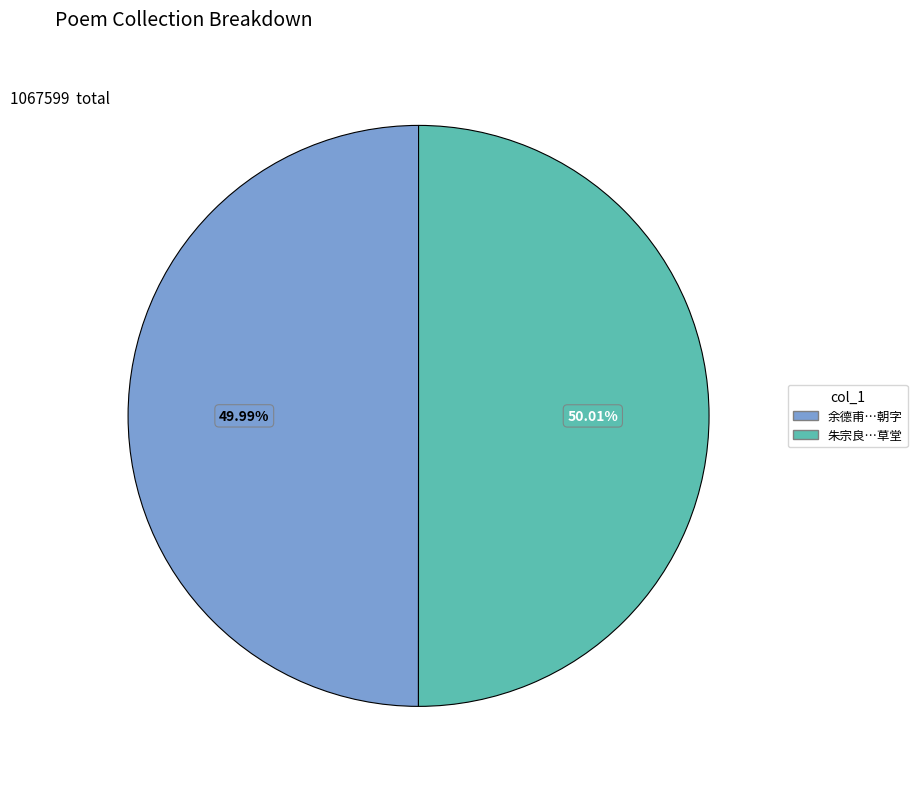

Is there a majority slice in this chart?

Yes